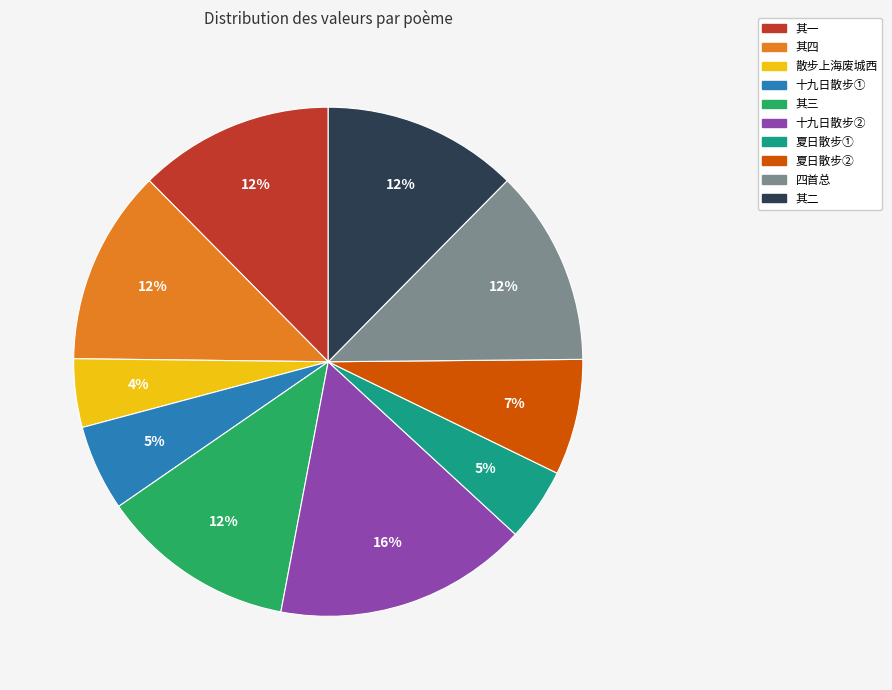

To the nearest percent, what is the average slice percentage?

10%